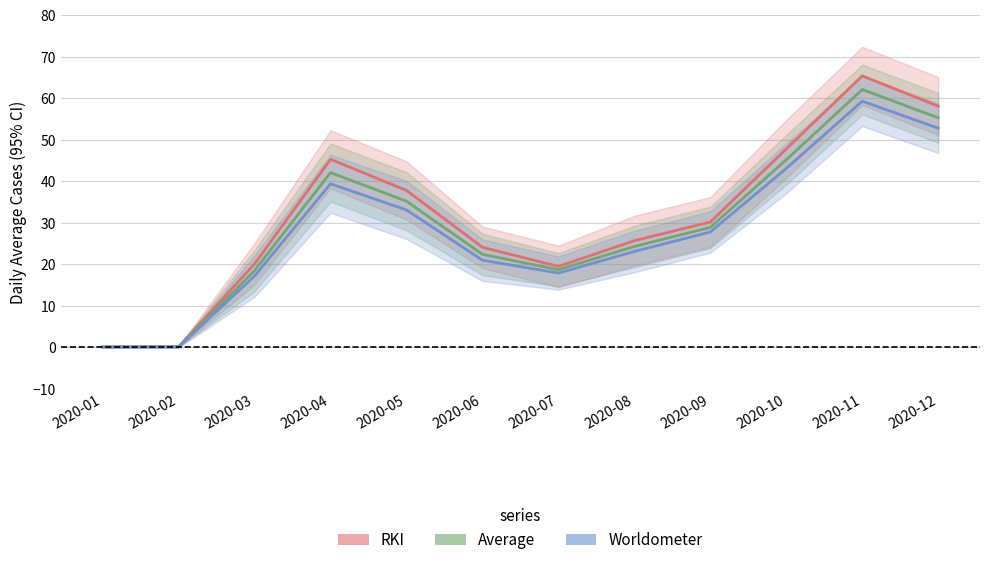

True or false: Average has more than 0 interior local peaks.

True